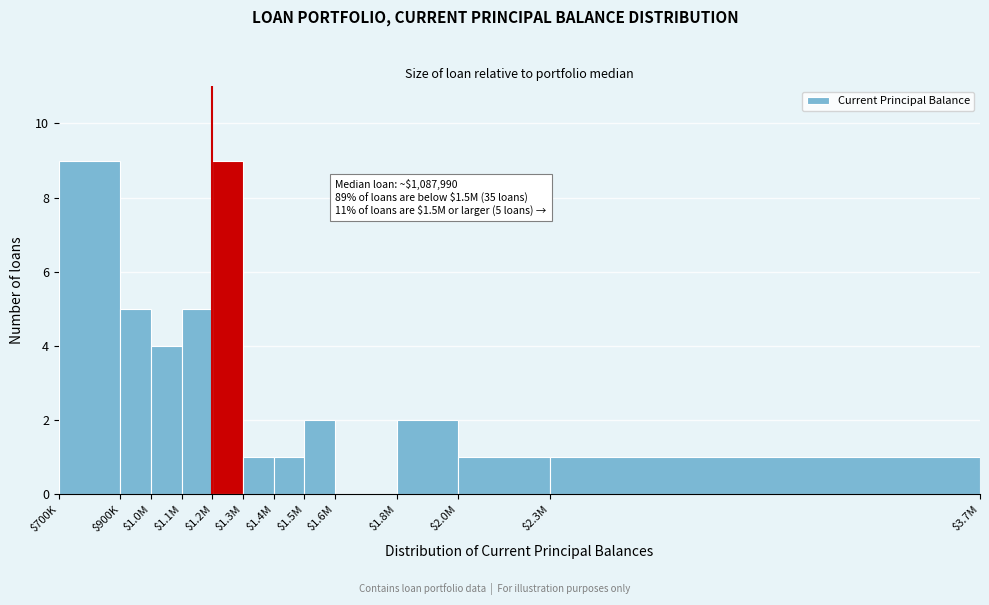

What is the sum of all values?

40